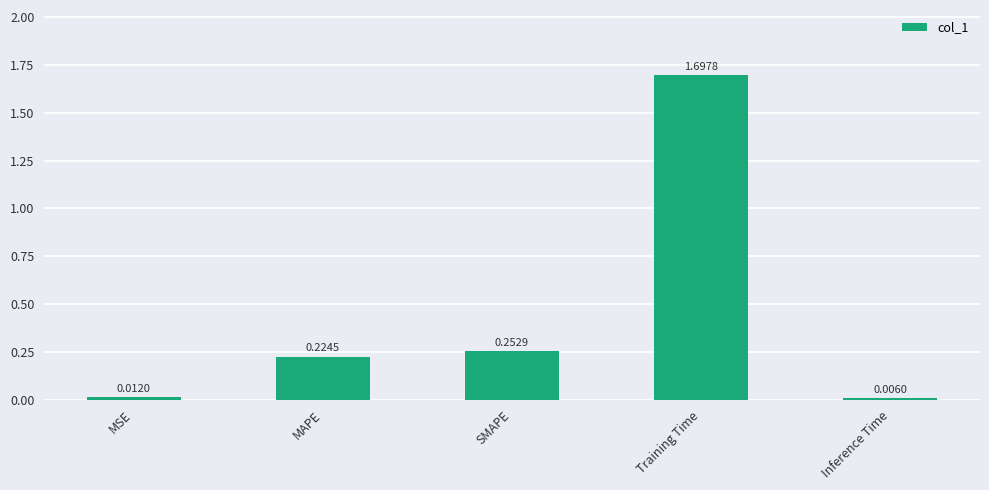

Are the bars grouped side by side (vs. stacked)?

No